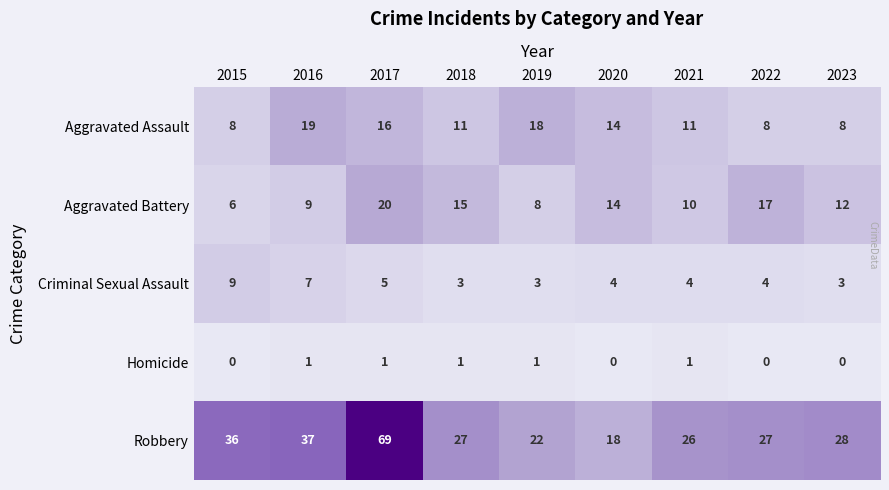

What is the difference between the second highest and minimum values in the Criminal Sexual Assault series?

4